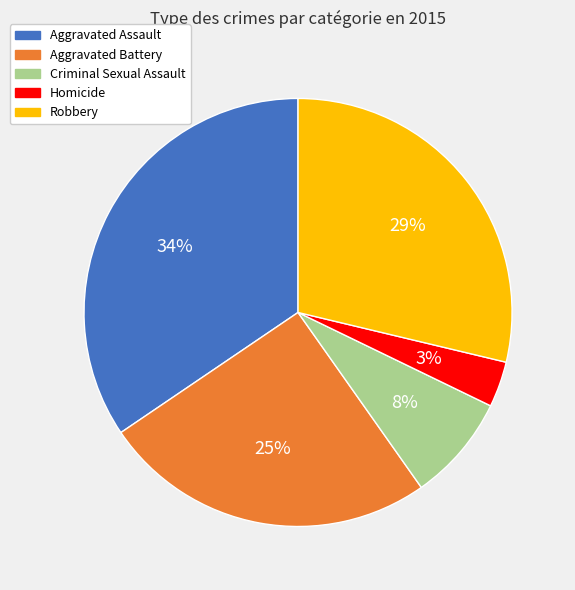

Approximately how many times larger is the value at Homicide compared to Aggravated Assault?

0.1